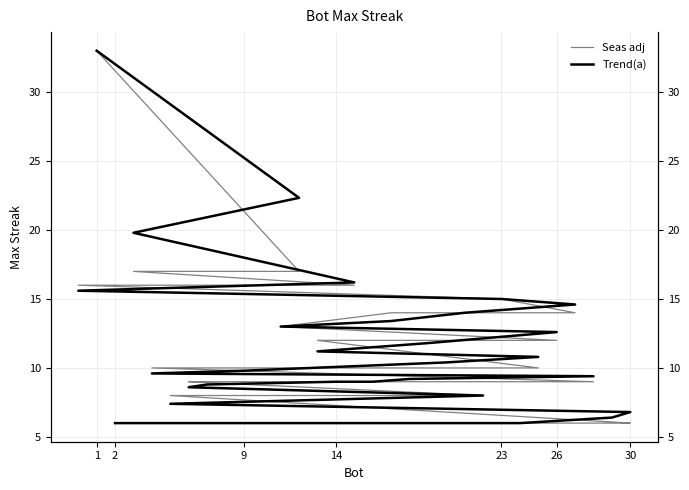

At which category does the chart reach its peak across all series?

1